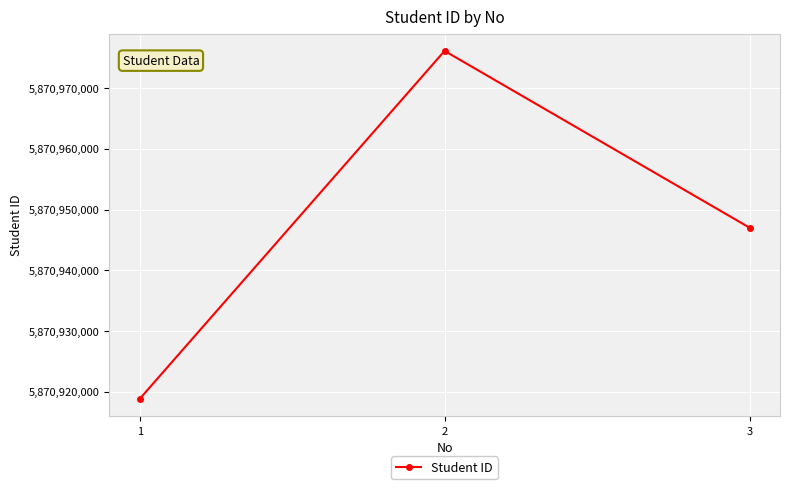

What is the minimum value shown in the chart?

5870918821